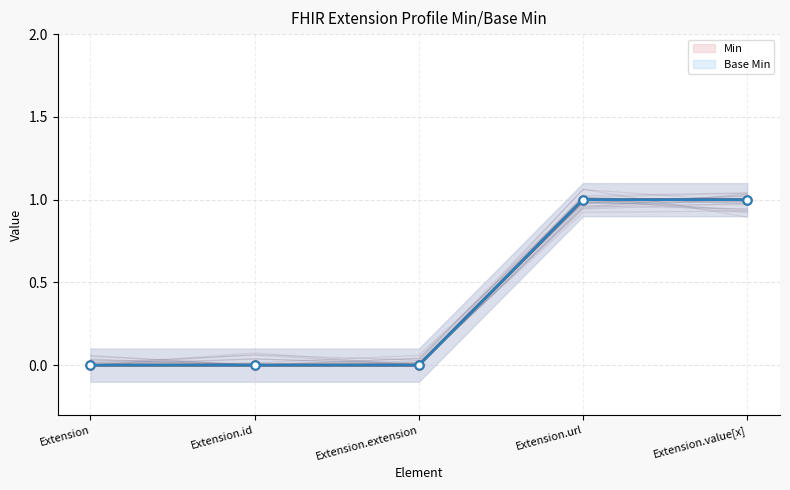

Count the Min values in the range 0 to 1.

5